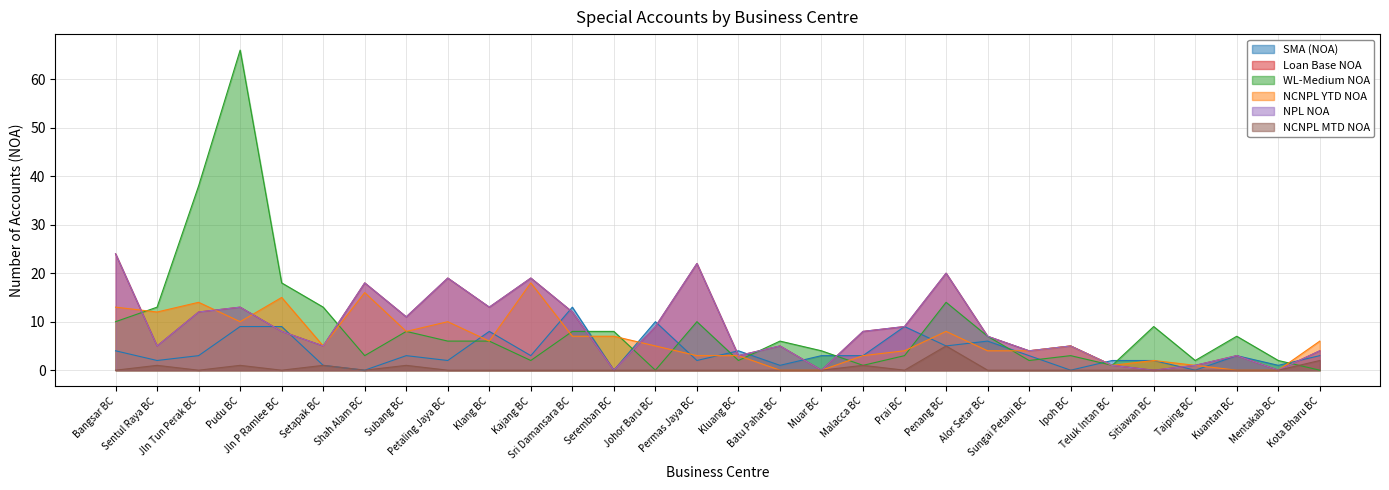

How many series are shown in this chart?

6